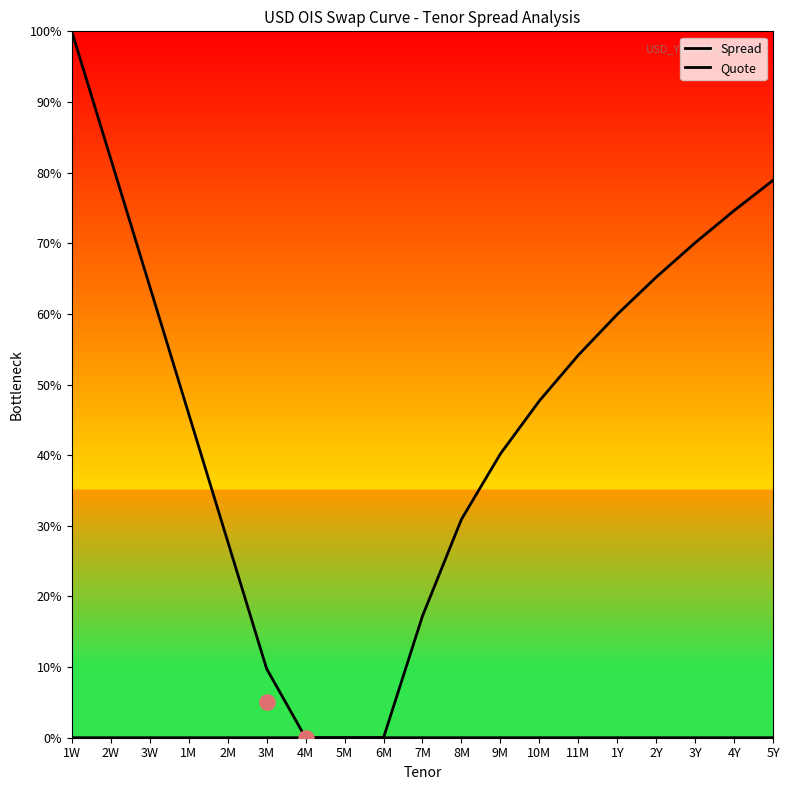

Which series contains the lowest Y value?

Spread